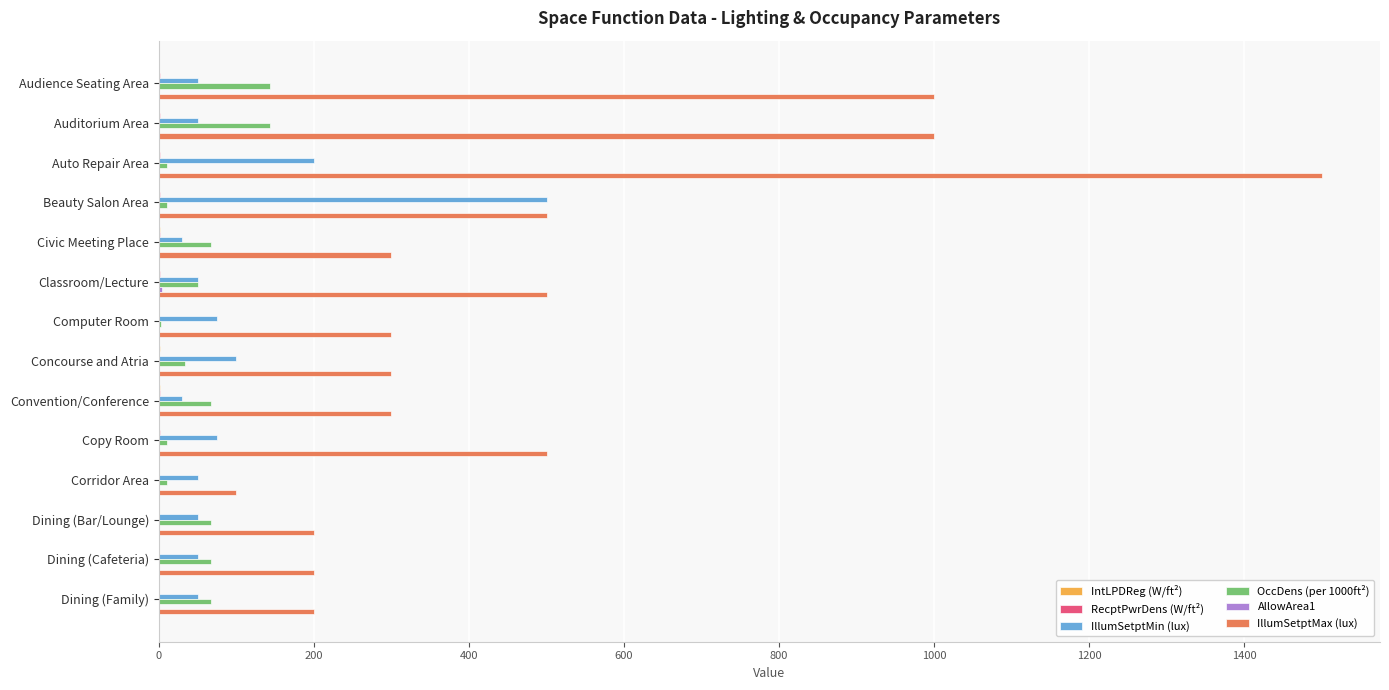

Count the number of data series in this chart.

6